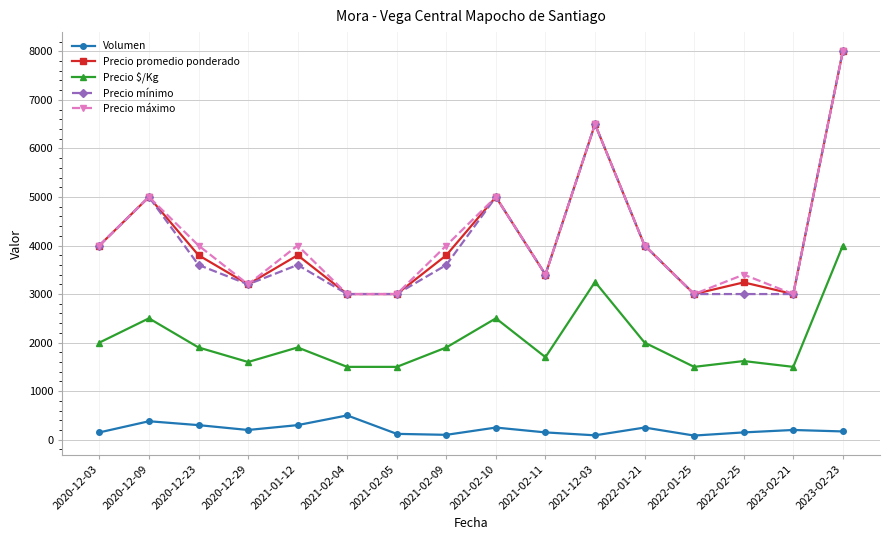

True or false: Volumen and Precio $/Kg cross at least once.

False